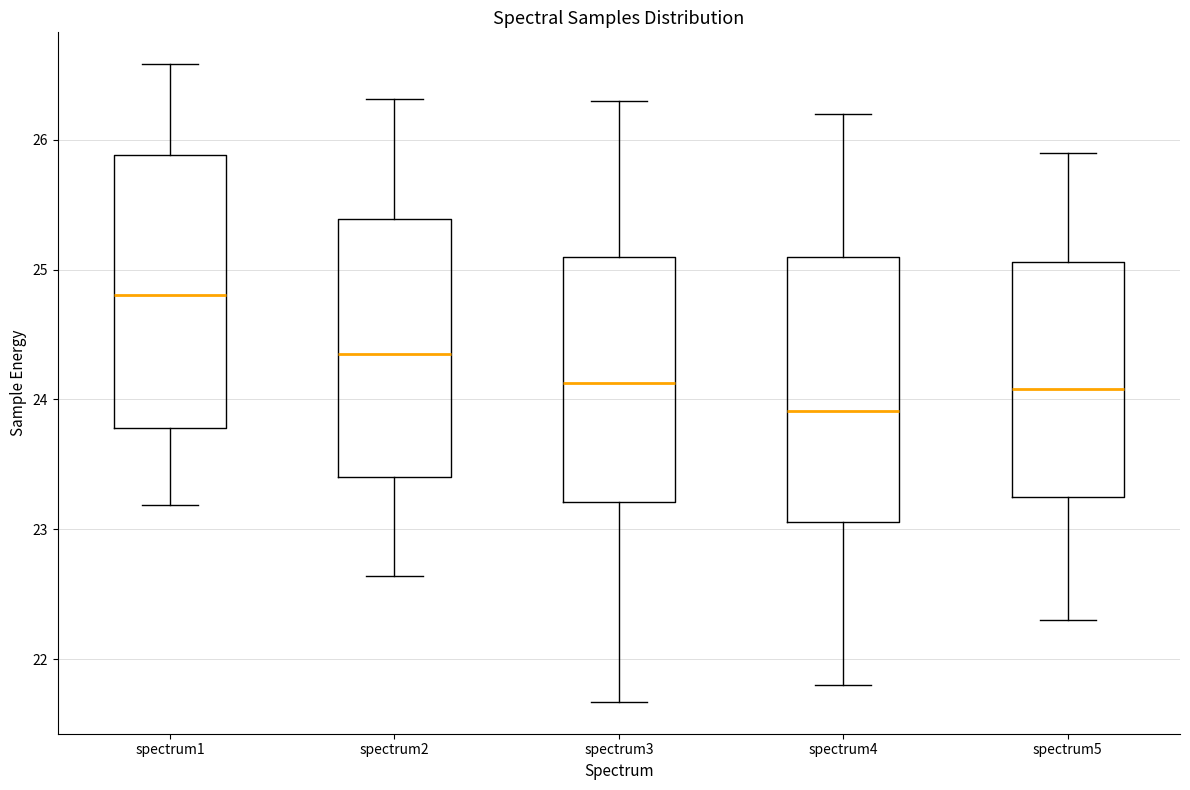

Reading left to right, transcribe this box plot: for each box, give where its median line is, the range the box spans, and where its two whiskers end, as read against the y-axis. The values are not printed on the chart, so give them approximately, as read against the axis.

spectrum1: median 24.8, box 23.8 to 25.9, whiskers 23.2 to 26.6
spectrum2: median 24.3, box 23.4 to 25.4, whiskers 22.6 to 26.3
spectrum3: median 24.1, box 23.2 to 25.1, whiskers 21.7 to 26.3
spectrum4: median 23.9, box 23.1 to 25.1, whiskers 21.8 to 26.2
spectrum5: median 24.1, box 23.2 to 25.1, whiskers 22.3 to 25.9